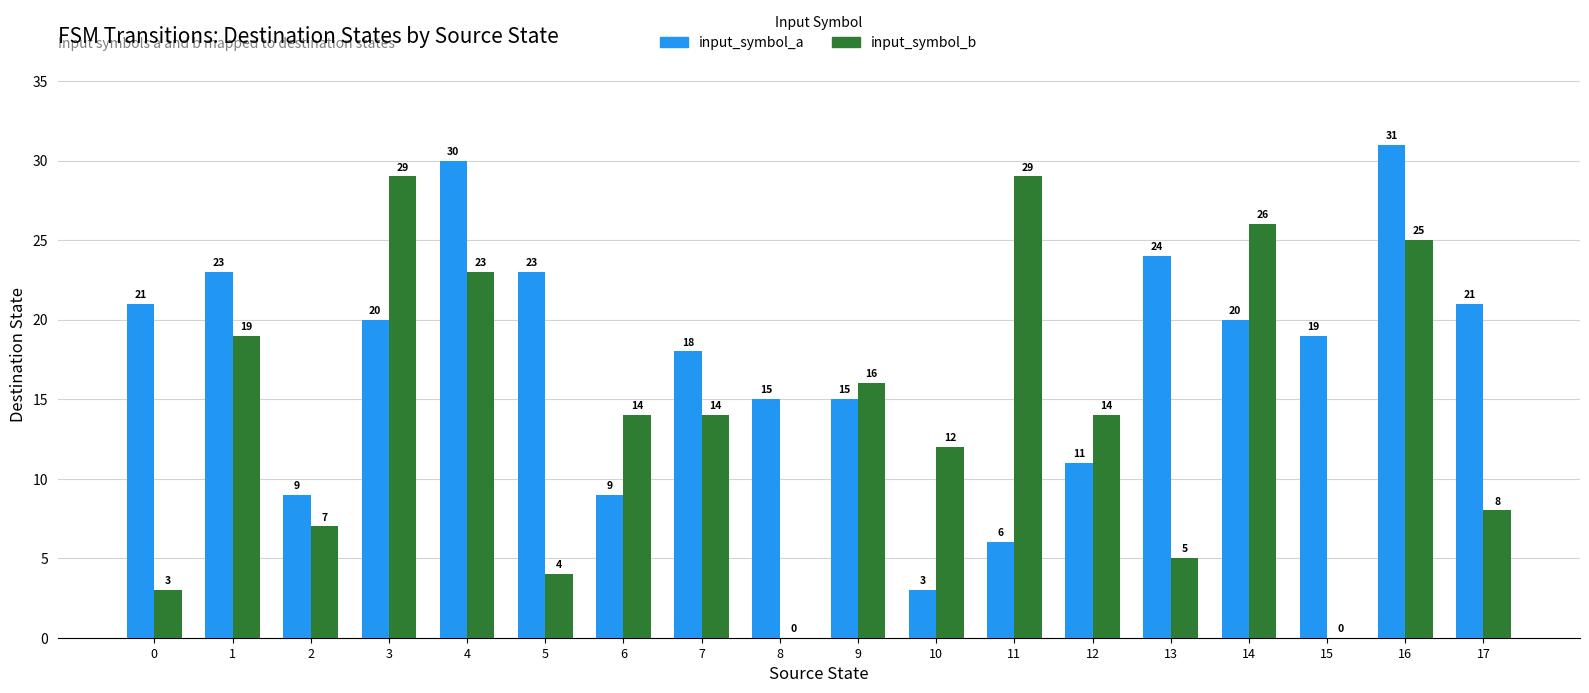

At which label is input_symbol_a closest to 17?

7